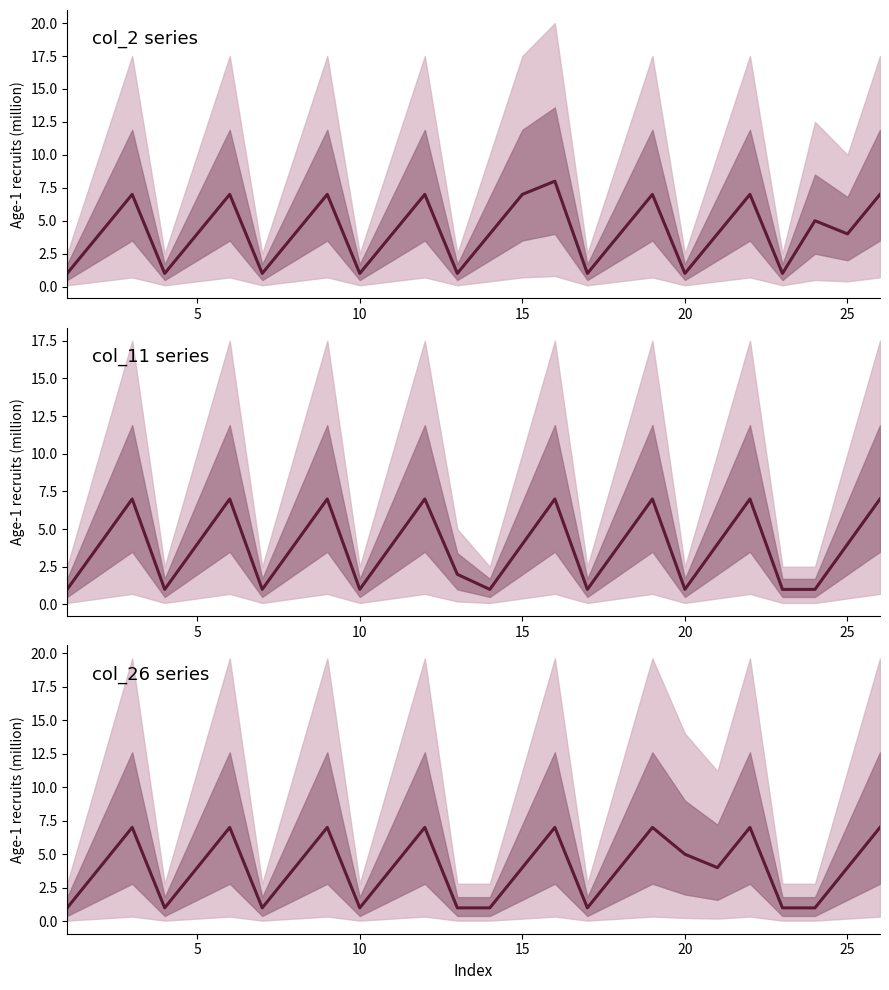

How many data points are less than 4?

9